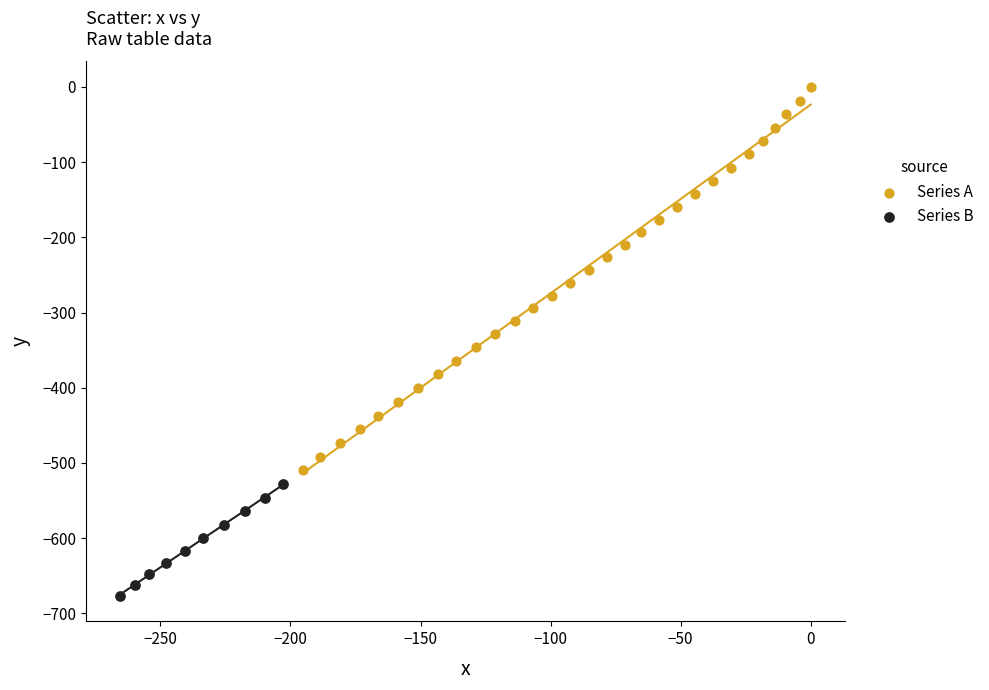

Which series reaches the maximum Y coordinate?

Series A